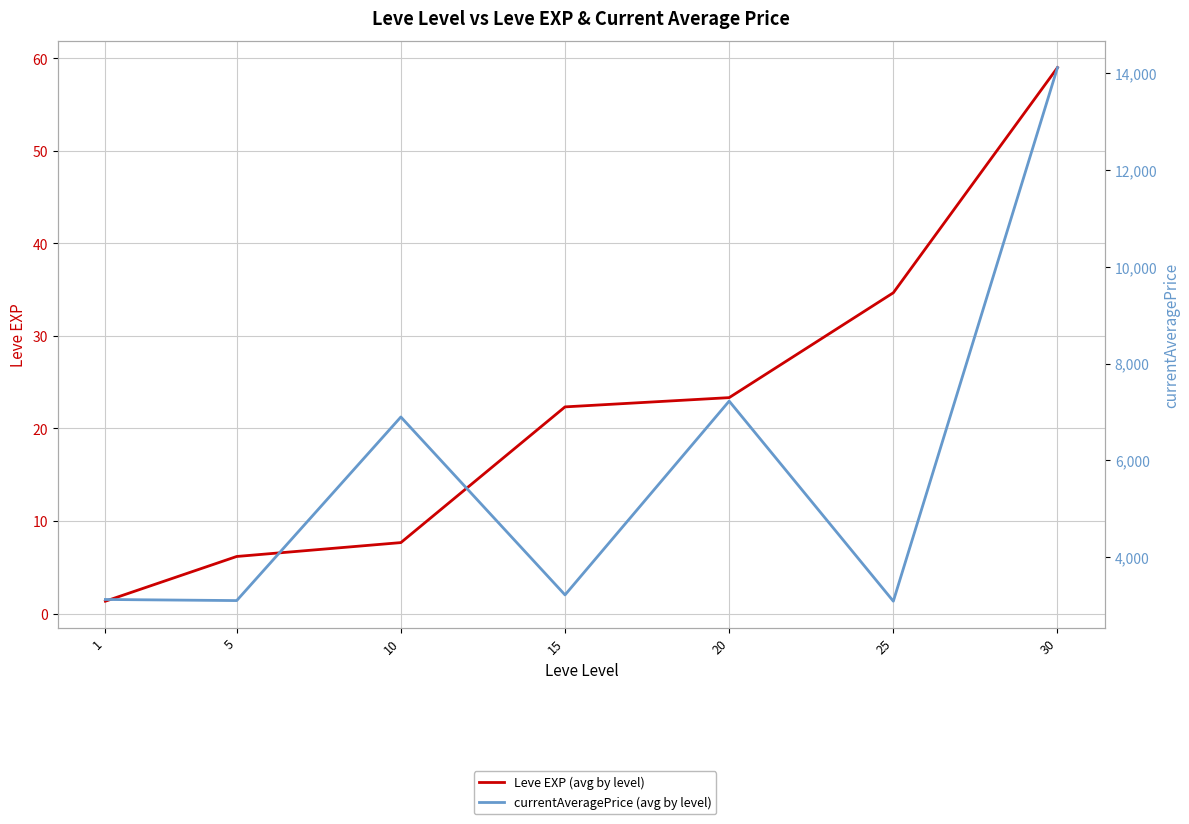

At which category does the chart reach its peak across all series?

30